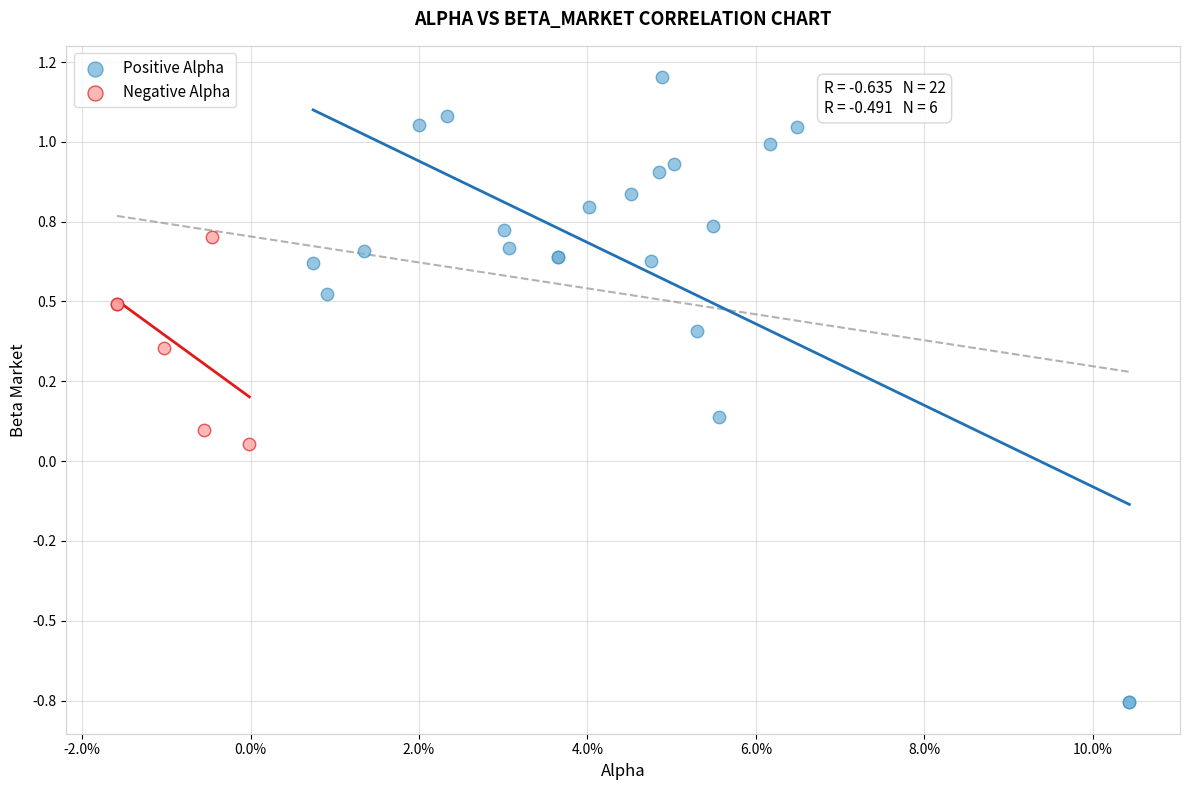

Which series contains the highest Y value?

Positive Alpha